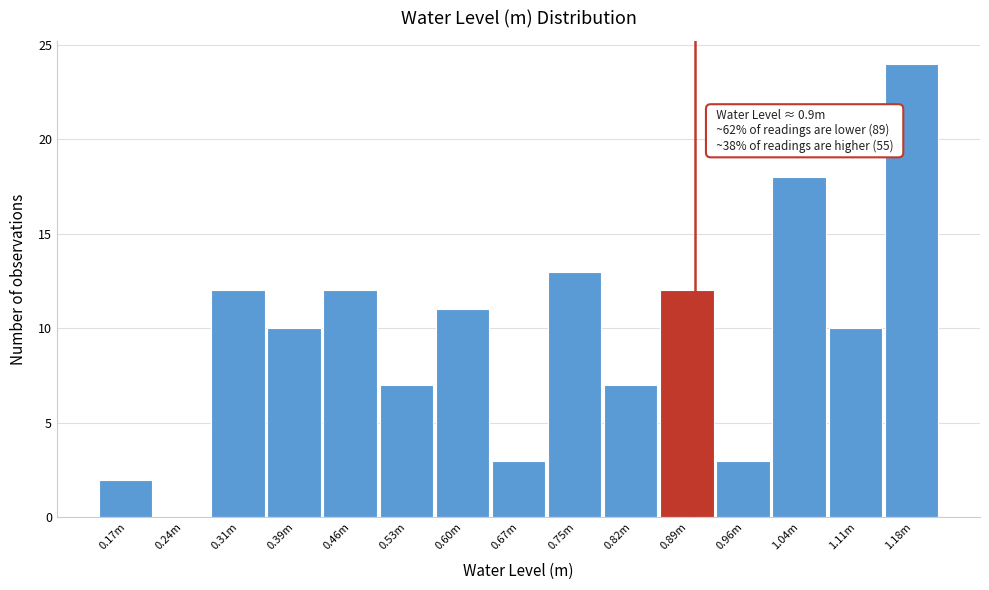

Reading left to right, list all the values displayed in this chart.

0.17m=2	0.24m=0	0.31m=12	0.39m=10	0.46m=12	0.53m=7	0.60m=11	0.67m=3	0.75m=13	0.82m=7	0.89m=12	0.96m=3	1.04m=18	1.11m=10	1.18m=24